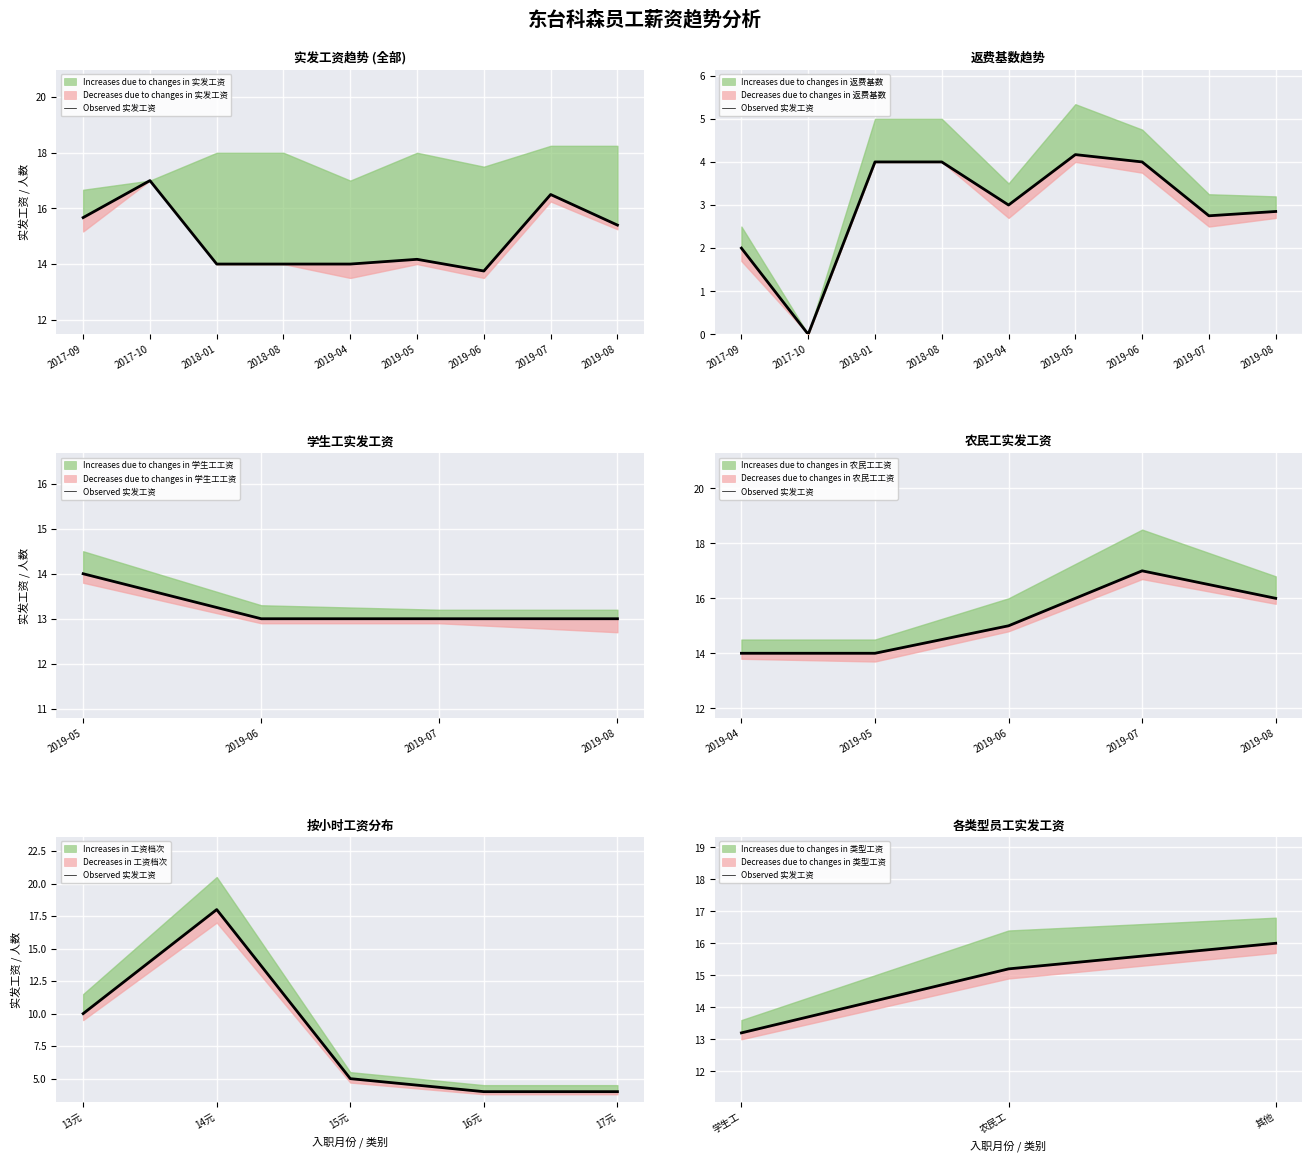

The value at 其他 is 8.1. True or false?

False